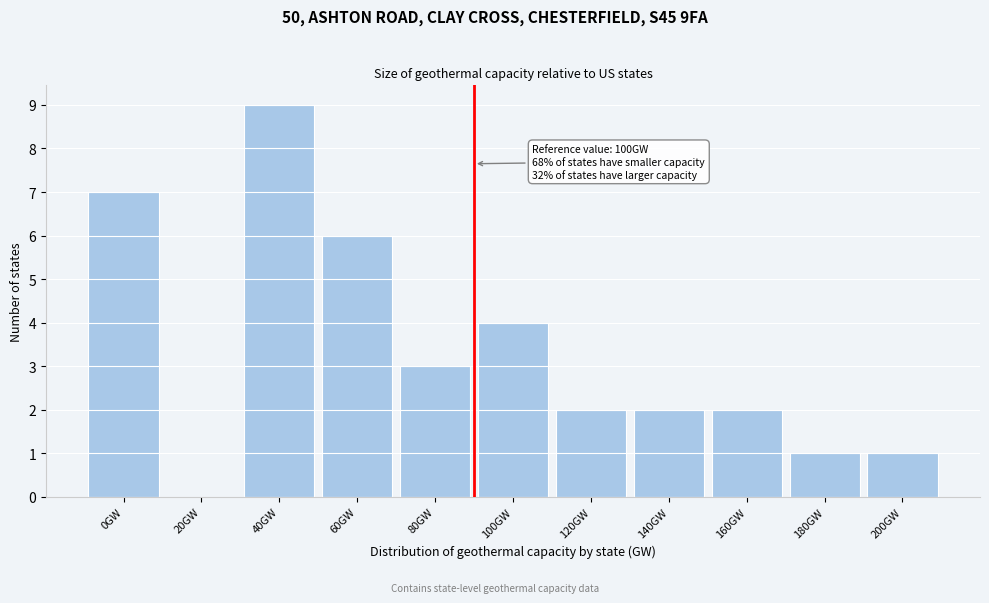

Reading right to left, transcribe all the data shown in this chart.

200GW=1	180GW=1	160GW=2	140GW=2	120GW=2	100GW=4	80GW=3	60GW=6	40GW=9	20GW=0	0GW=7